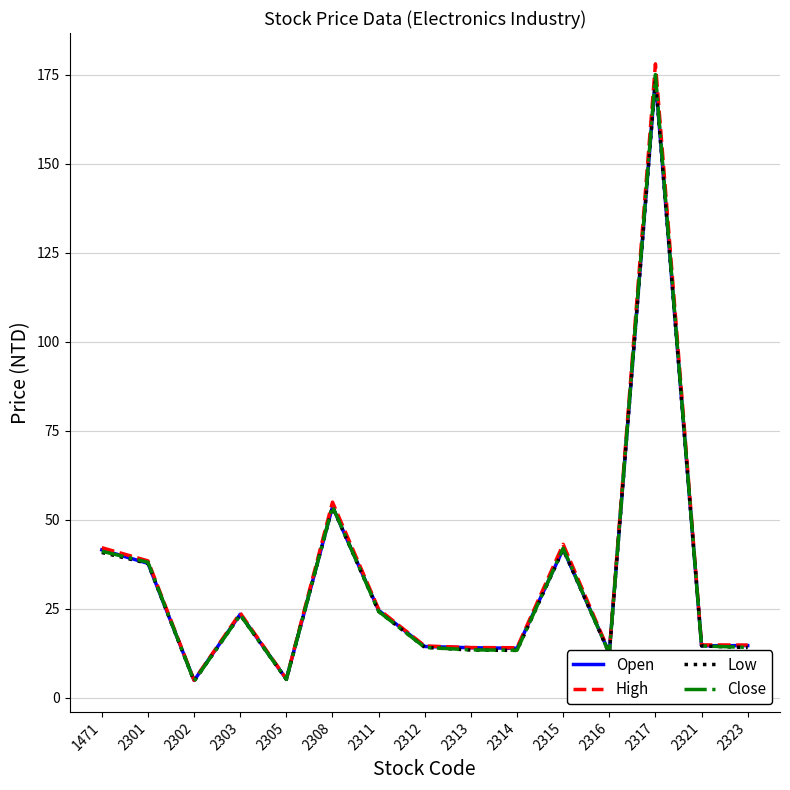

What is the total value across all series at 2321?

58.4